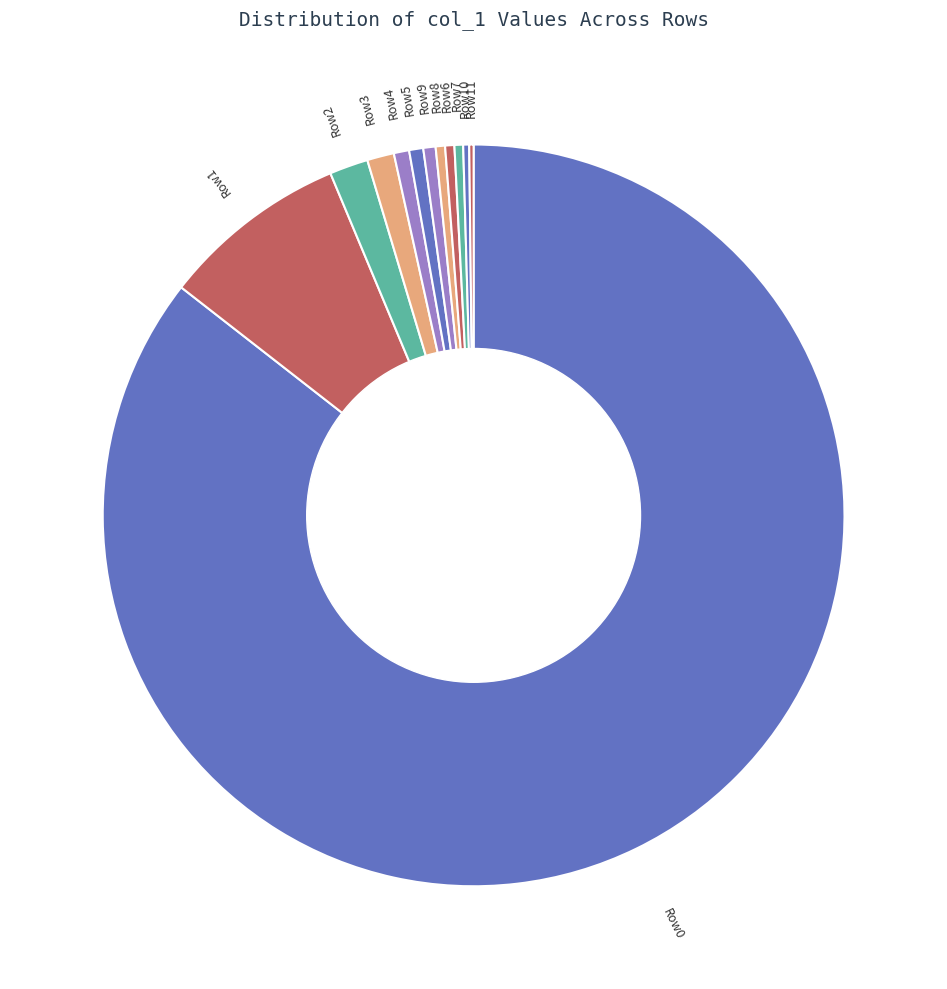

True or false: Row1 accounts for 1% of the total.

False